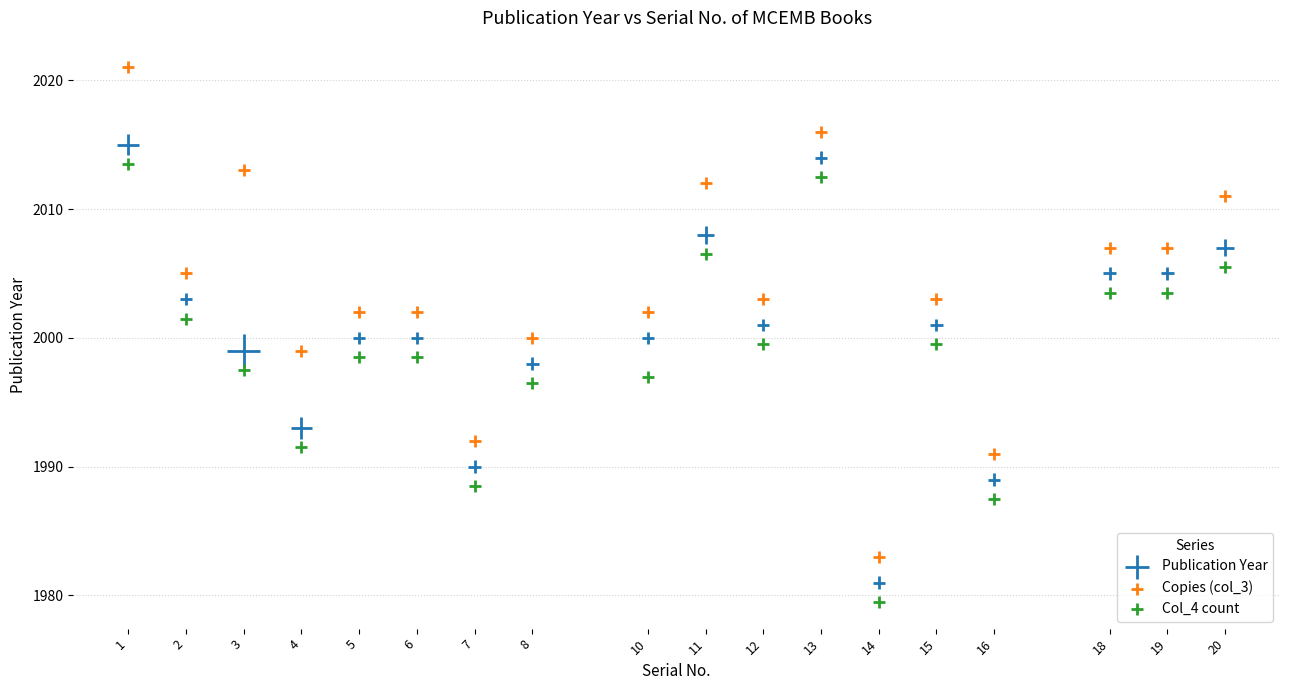

Across all data points, what is the range of X values (max minus min)?

19.0